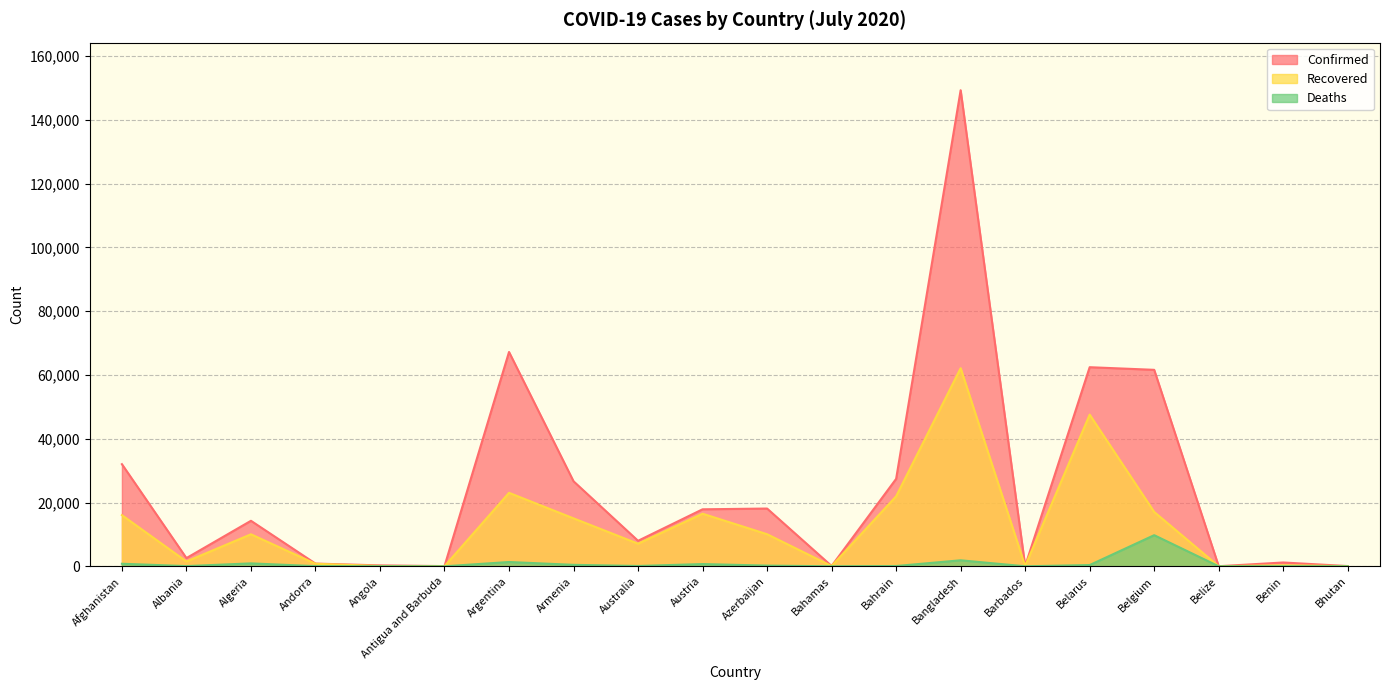

Where is Confirmed nearest to the value 74643?

Argentina